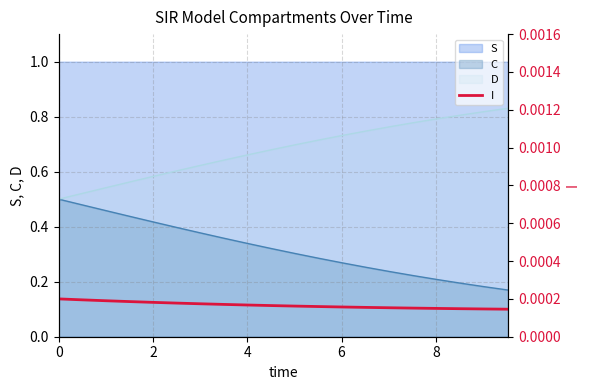

True or false: D and S intersect in this chart.

False